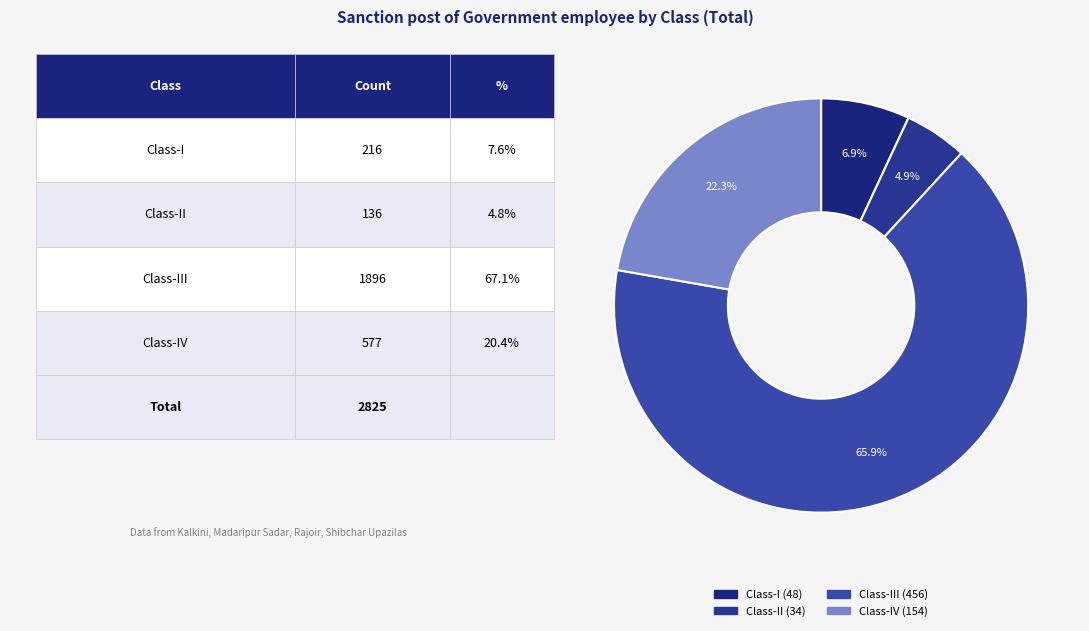

How many slices are in this pie chart?

4